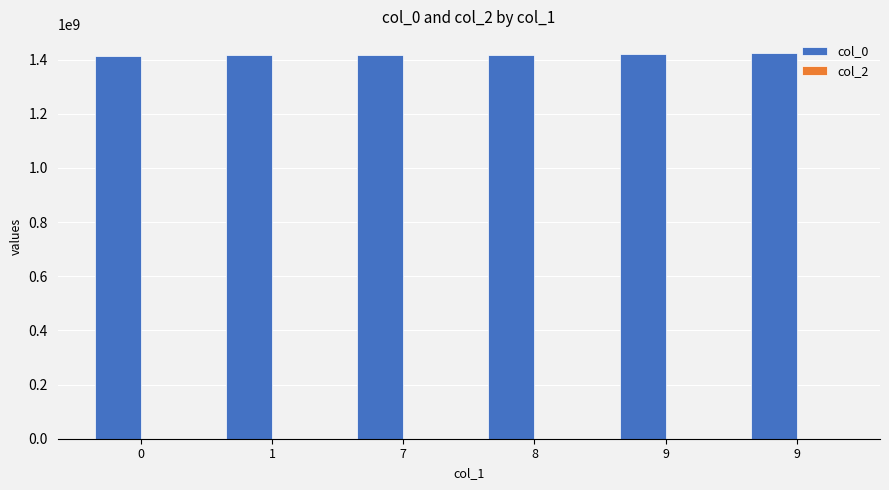

How many bars are there in total?

6